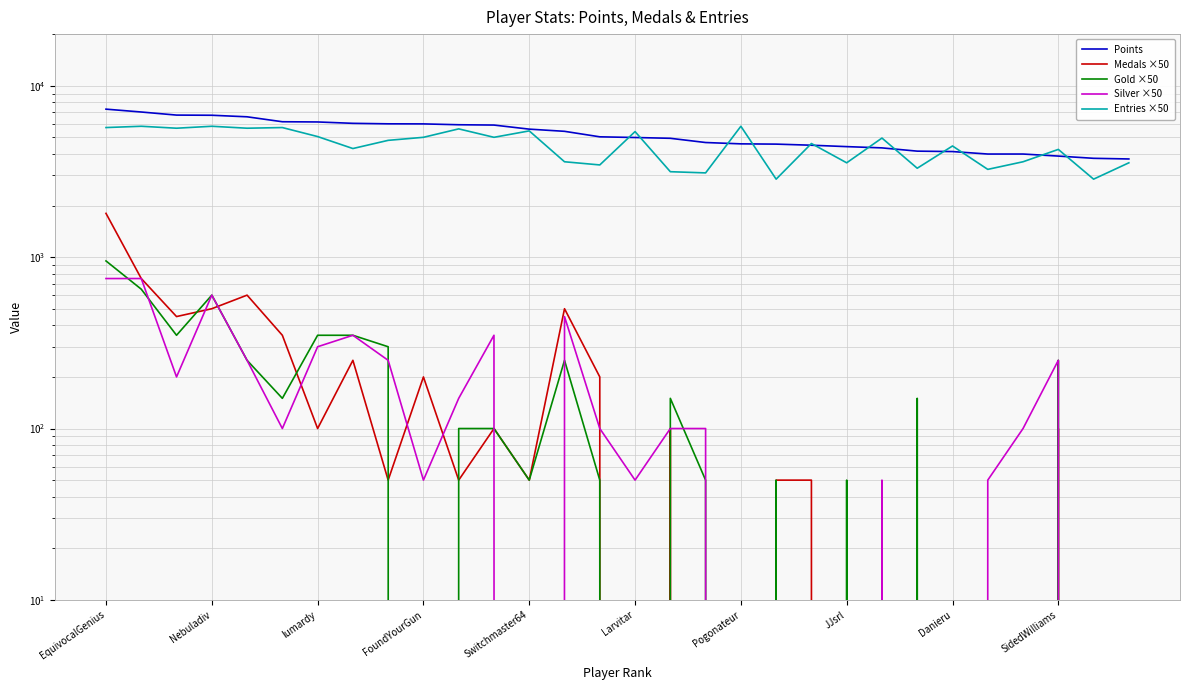

Between 14 and 13, which is larger?

13